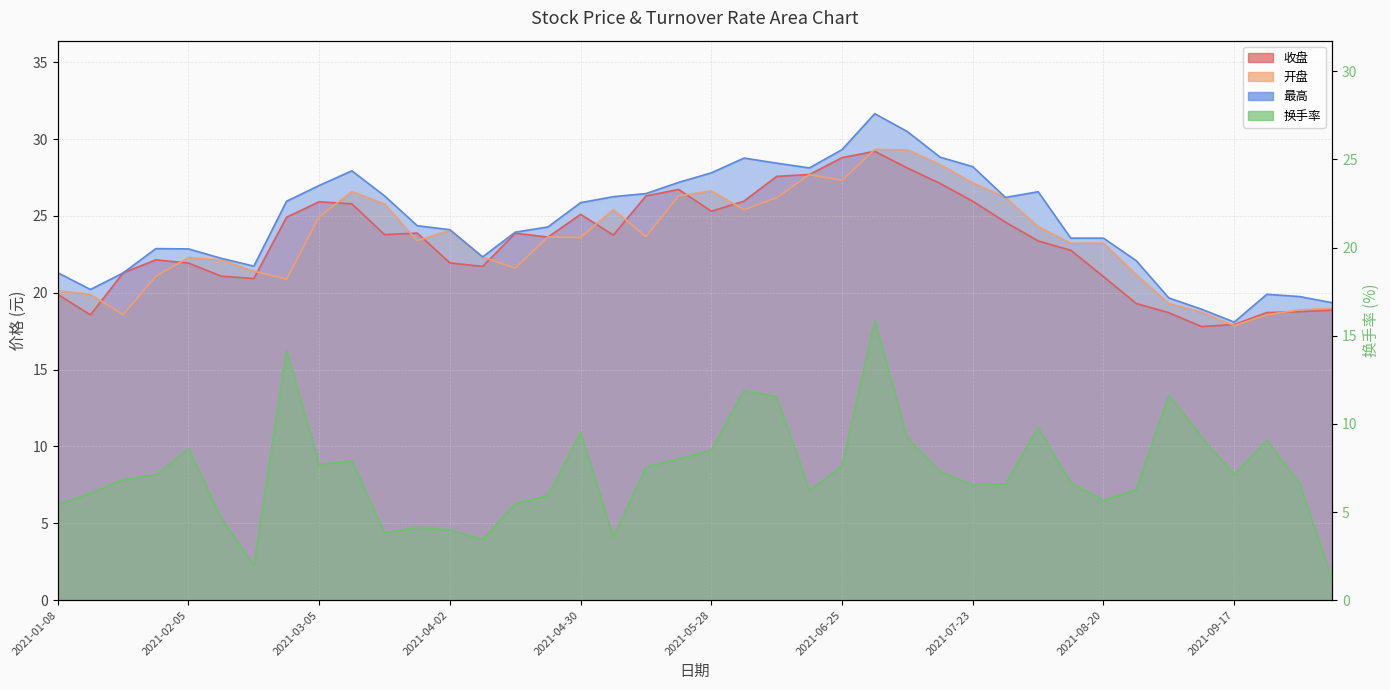

At which category is the sum across all series the highest?

2021-07-02